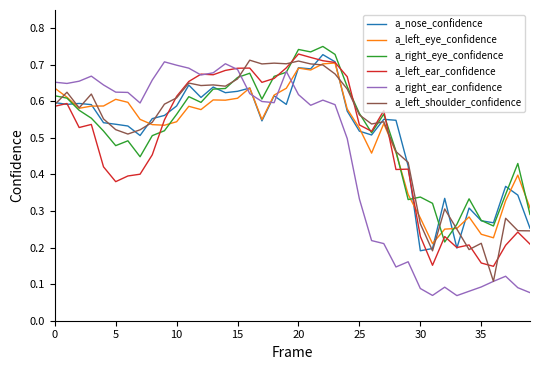

Which series has the largest range (max minus min)?

a_right_ear_confidence